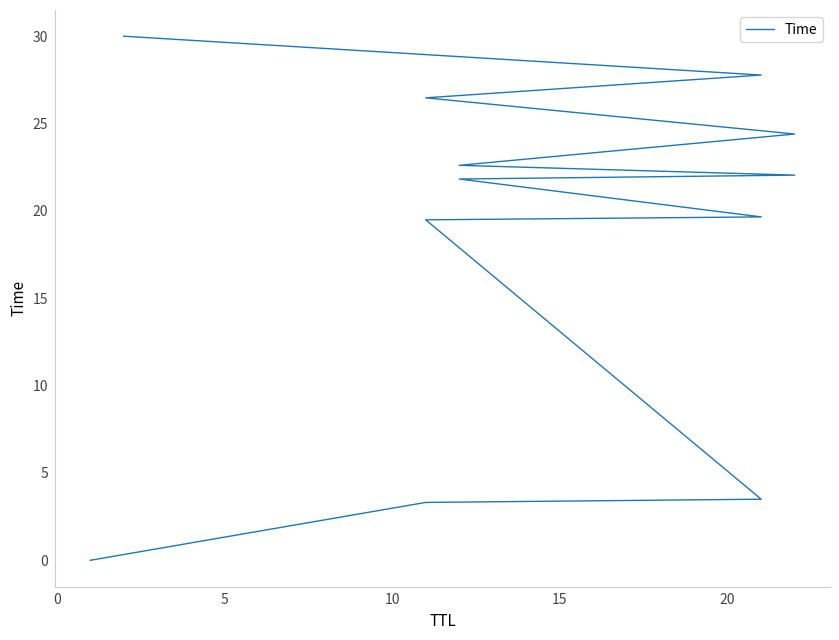

What is the value of the 10th point from the left?

26.5